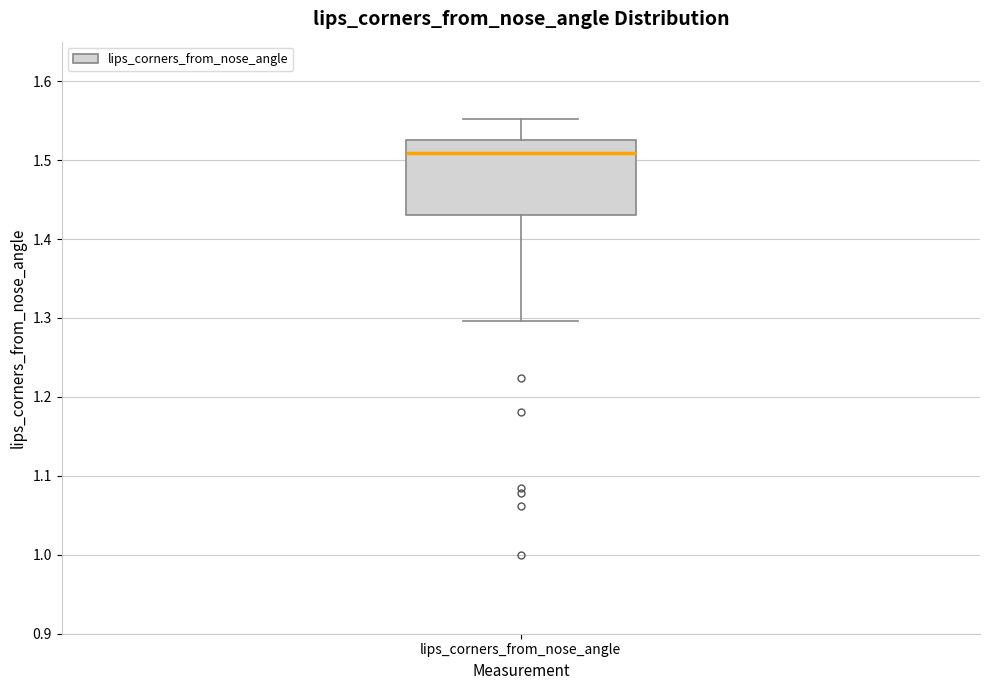

Where does the upper whisker of the box for lips_corners_from_nose_angle end on the y-axis? The values are not printed on the chart, so give them approximately, as read against the axis.

1.55